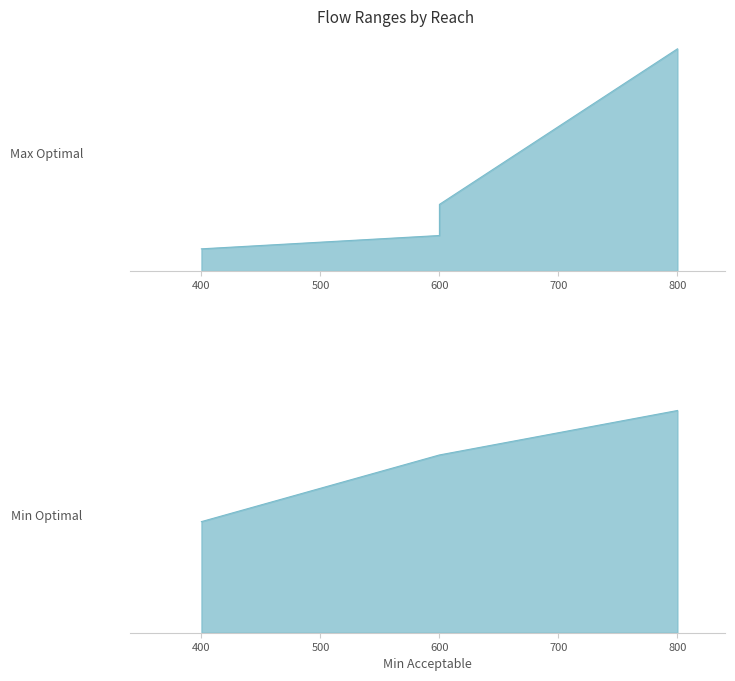

Reading left to right, what are all the values shown in this chart?

Max Optimal: 1000	1600	3000	10000
Min Optimal: 500	800	800	1000